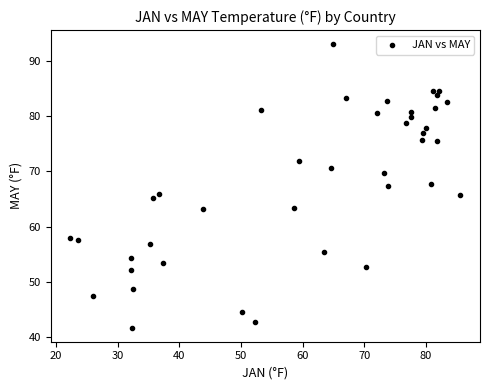

What is the range of X values (max minus min)?

63.4